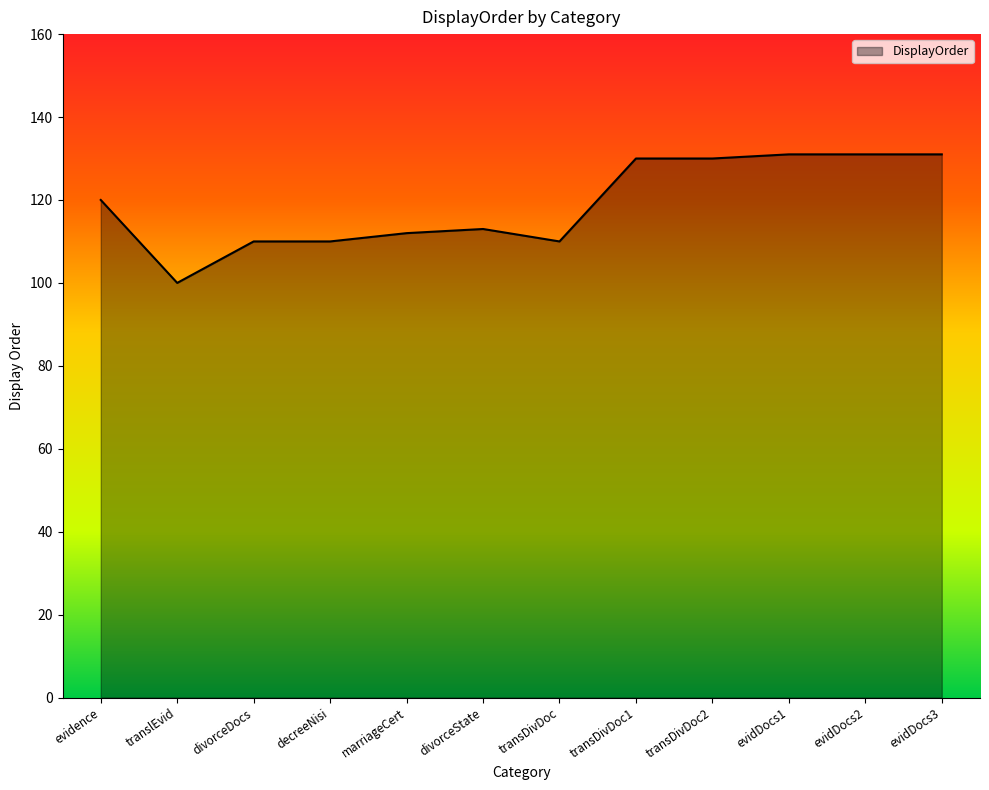

What is the average value?

119